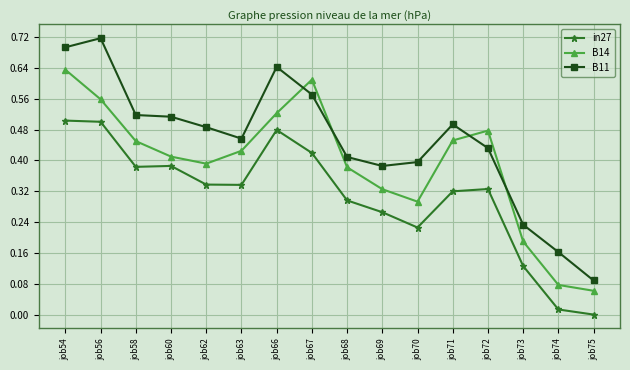

The in27 series shows 0.3 at job71. True or false?

True